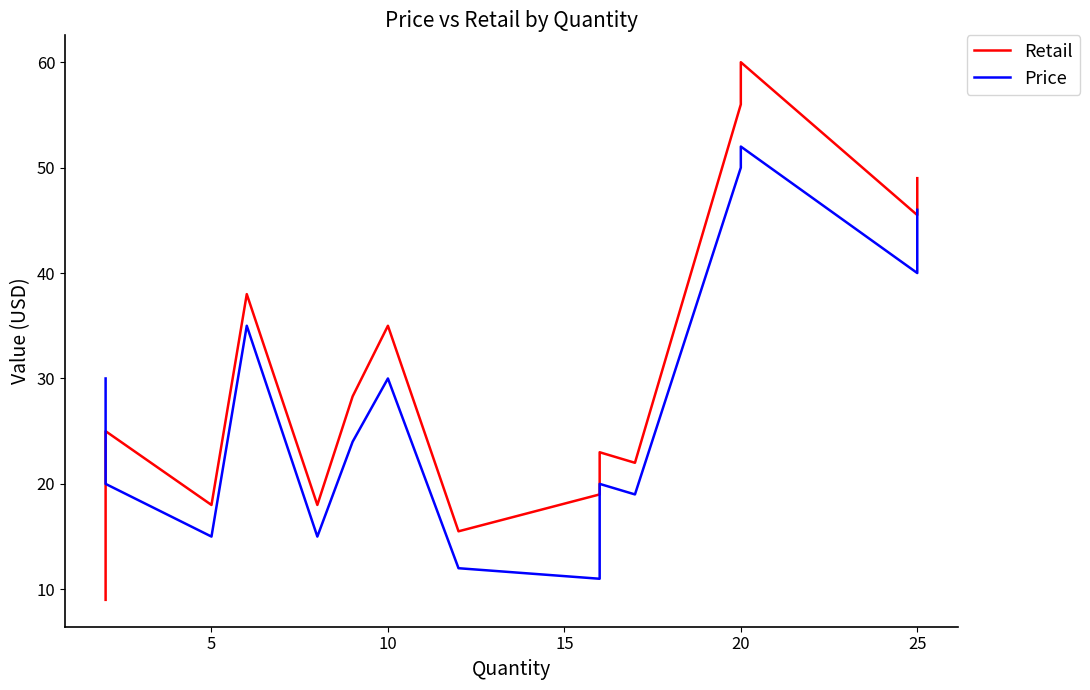

At how many categories does at least one series exceed 56?

1